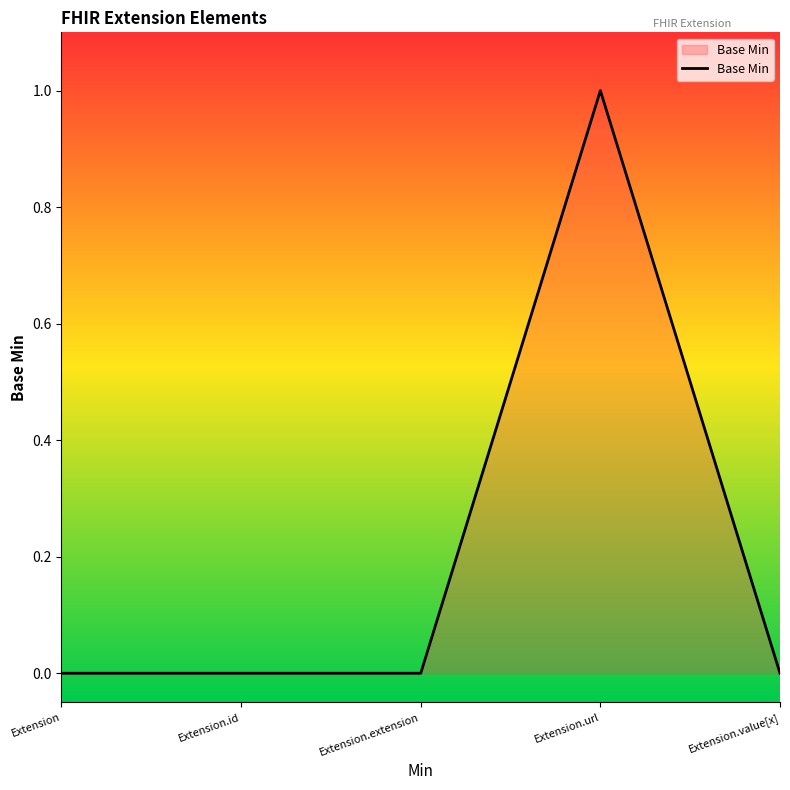

Reading left to right, what are all the values shown in this chart?

Extension=0	Extension.id=0	Extension.extension=0	Extension.url=1	Extension.value[x]=0